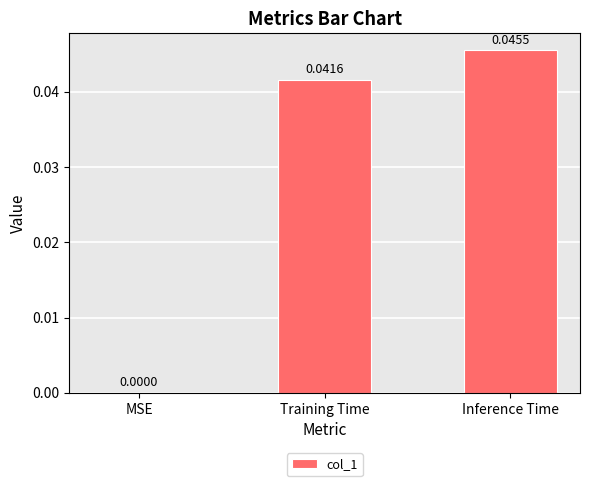

Which has a higher value, MSE or Training Time?

Training Time